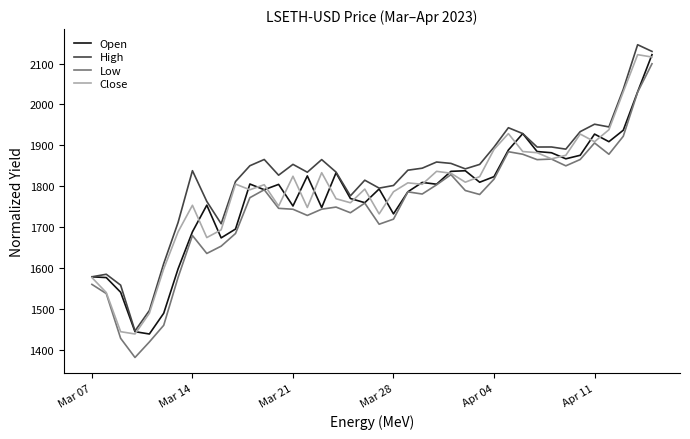

What is the highest value of the High series?

2146.0